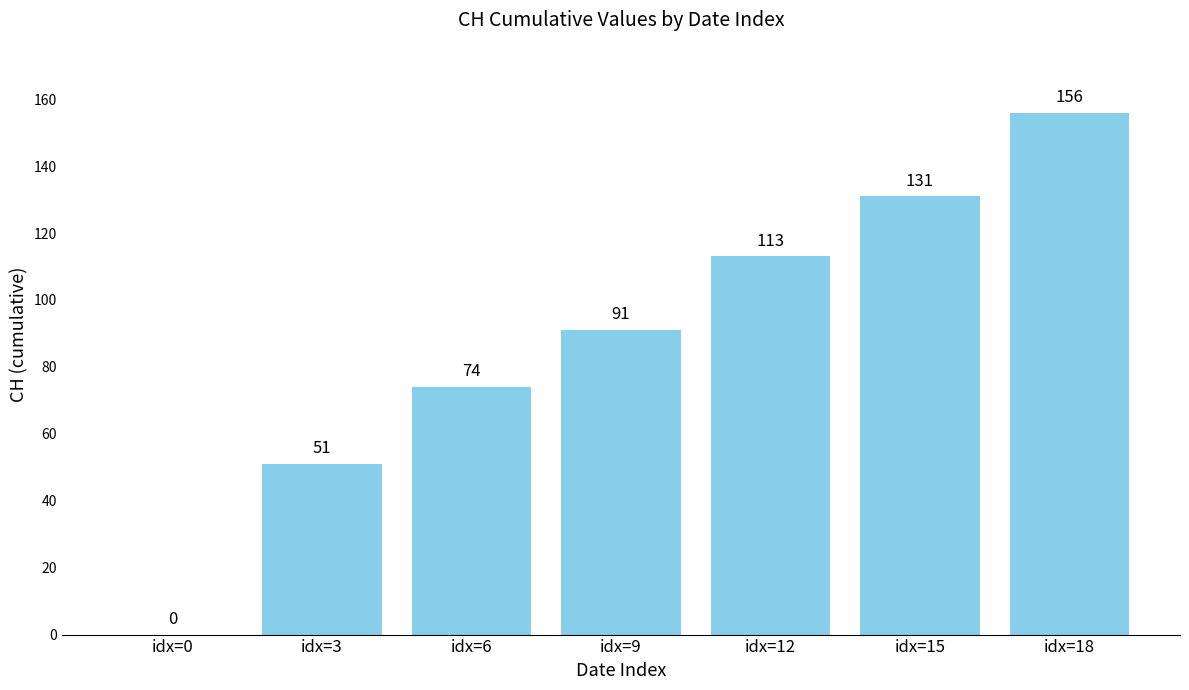

What is the change in value from idx=6 to idx=12?

+39